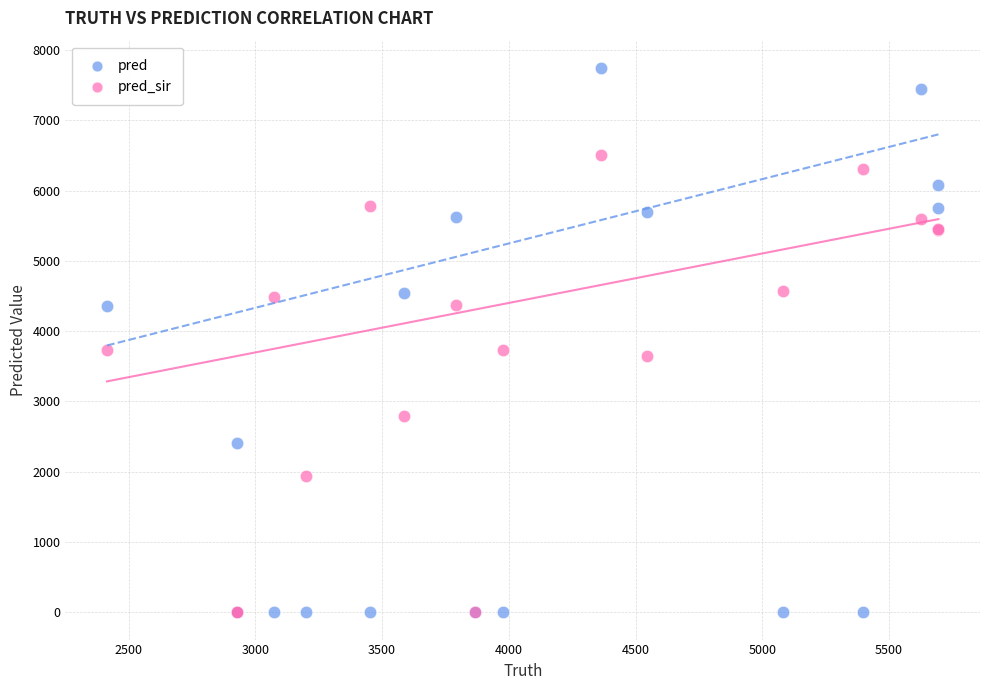

What are all the series names shown in the legend?

pred, pred_sir